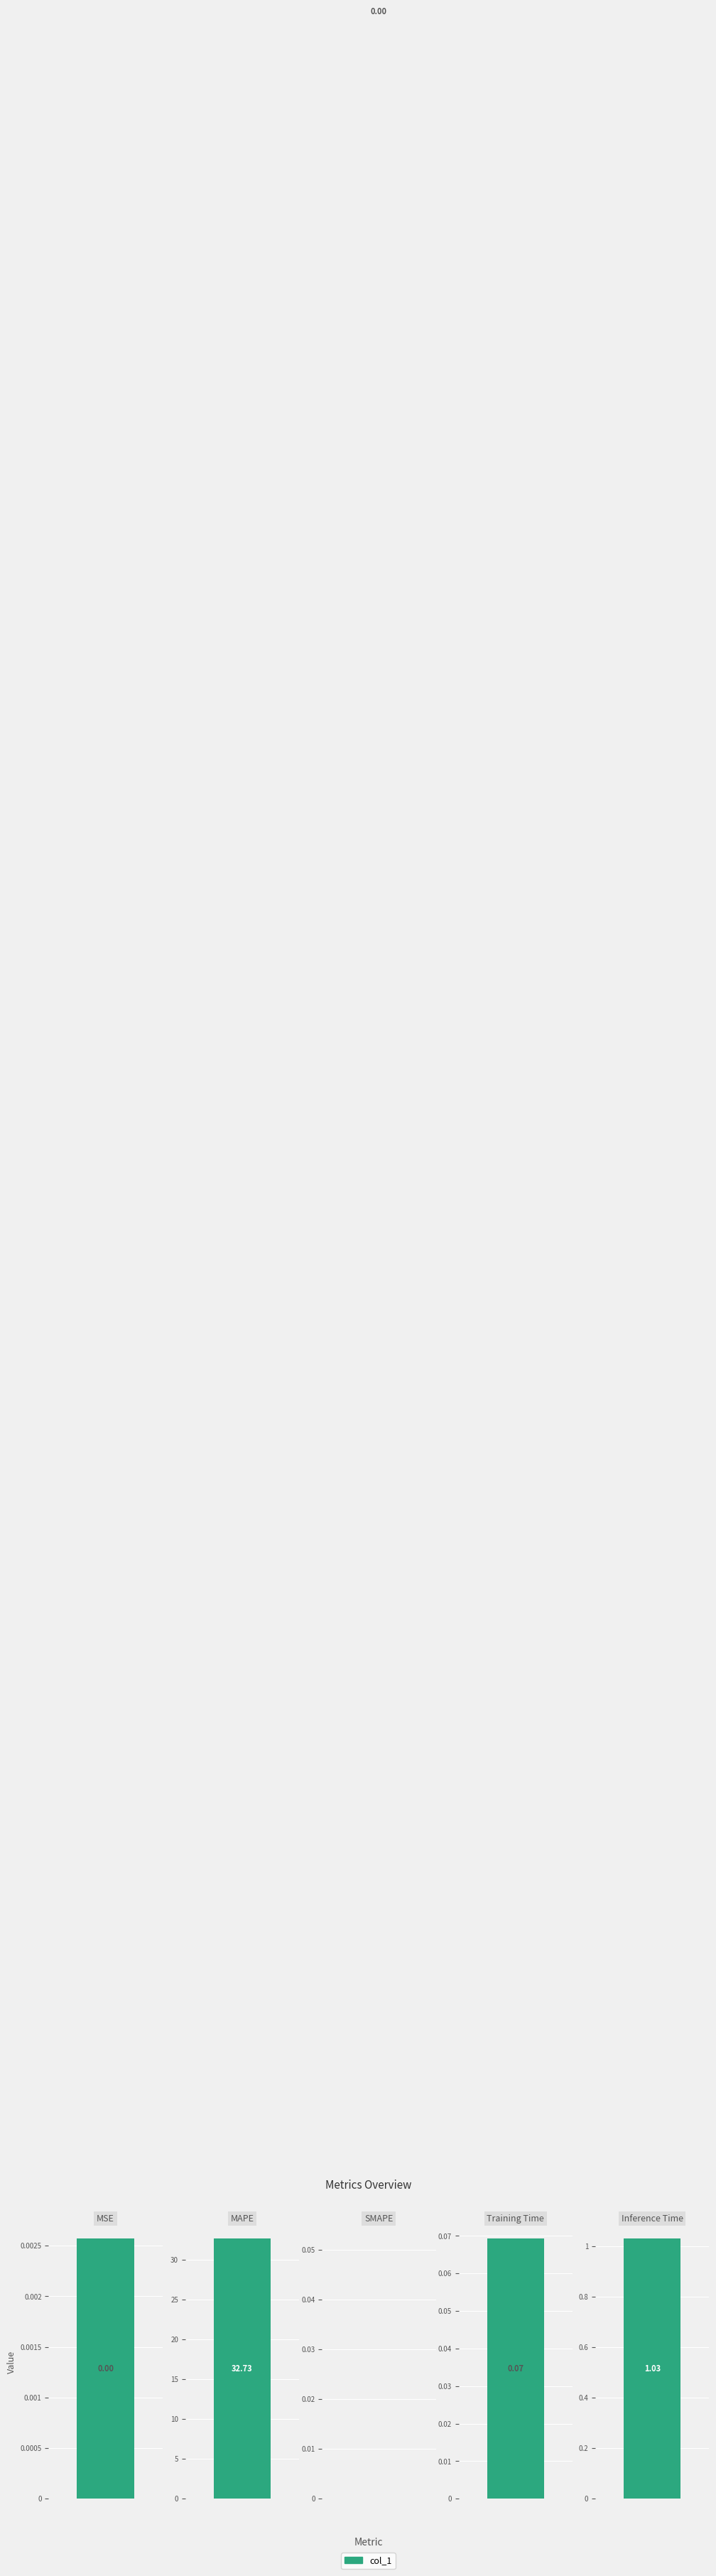

How many positive values are there?

4